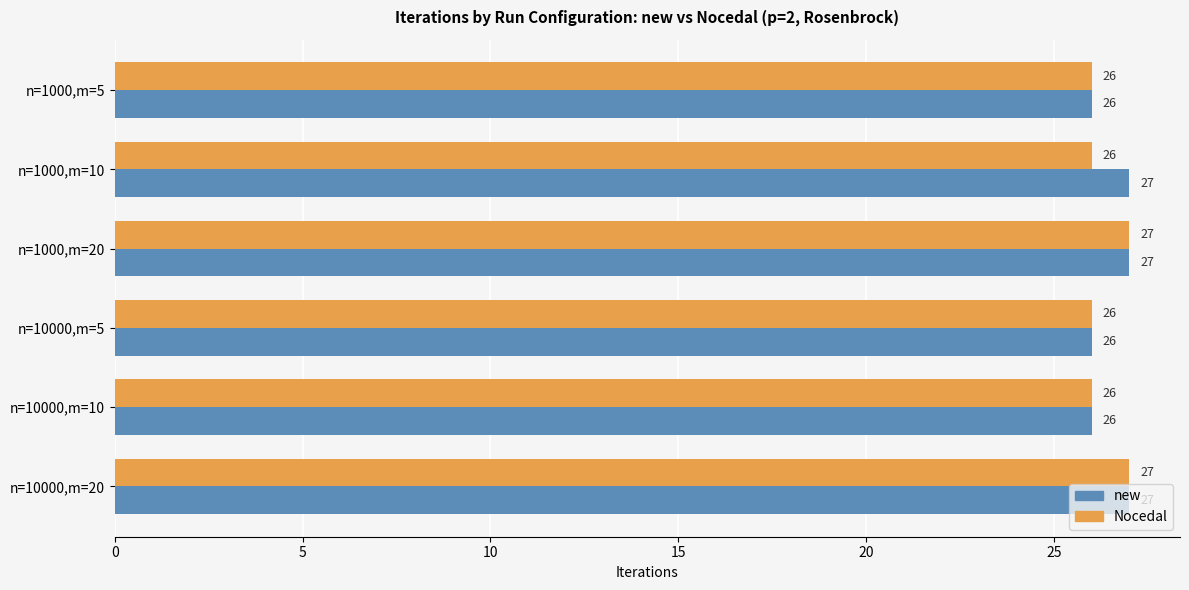

What is the total value across all series at n=10000,m=10?

52